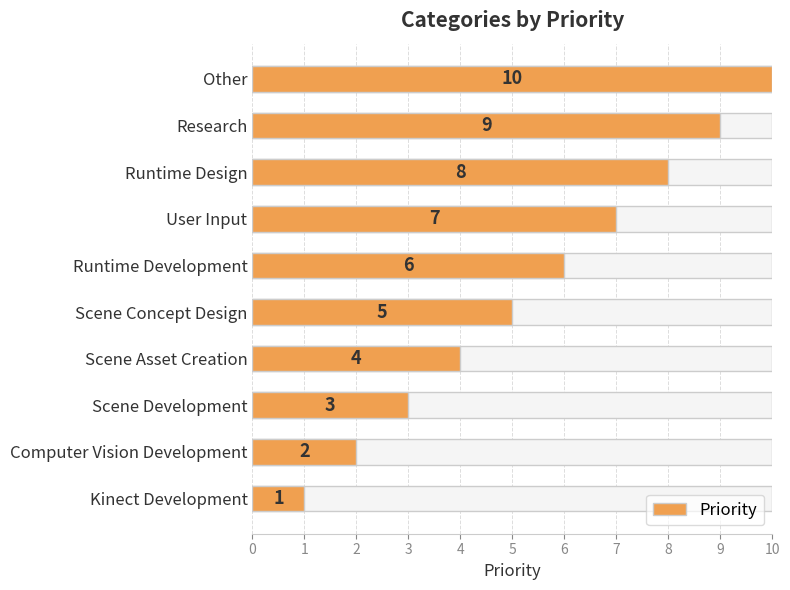

How many data points are less than 6?

5